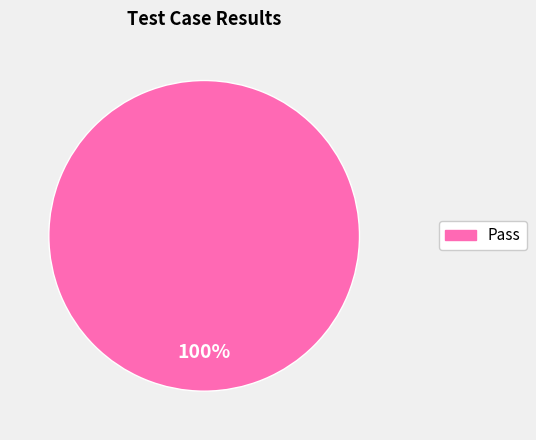

Rank the categories by value from highest to lowest.

Pass